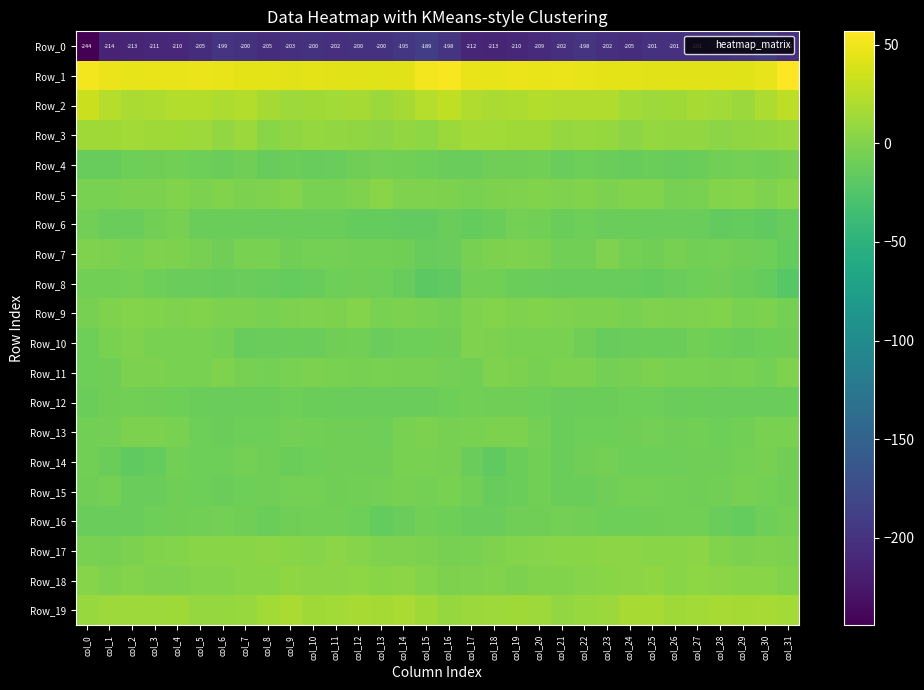

Which label corresponds to the largest value in the chart?

col_31